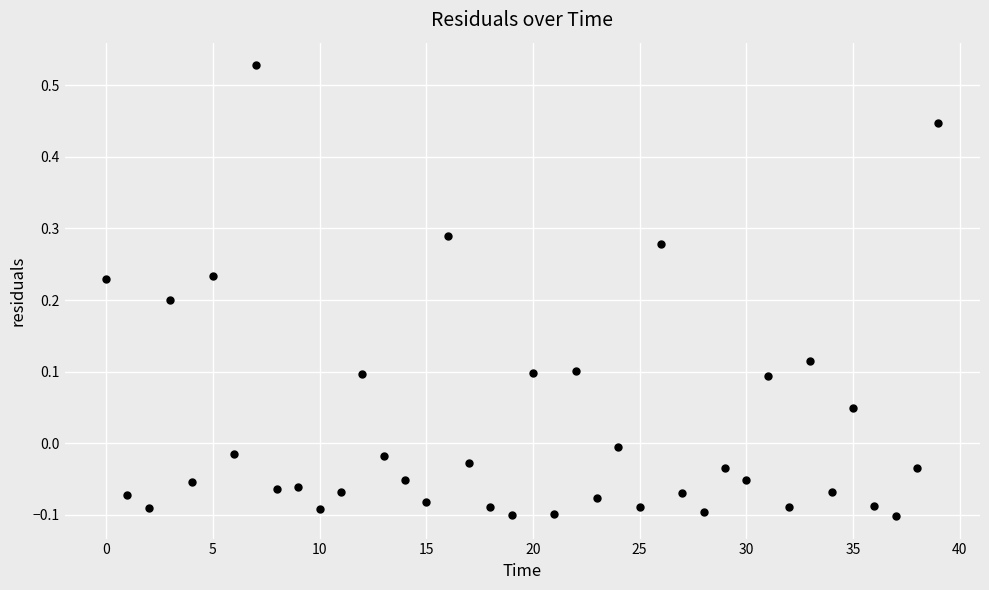

What is the range of Y values (max minus min)?

0.6